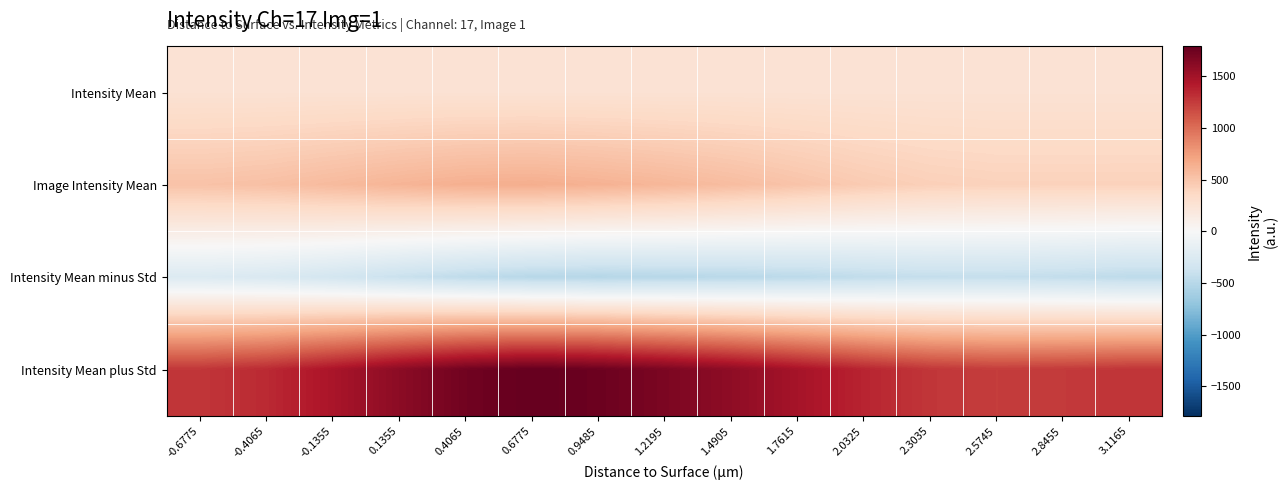

How many data points does each series have?

15